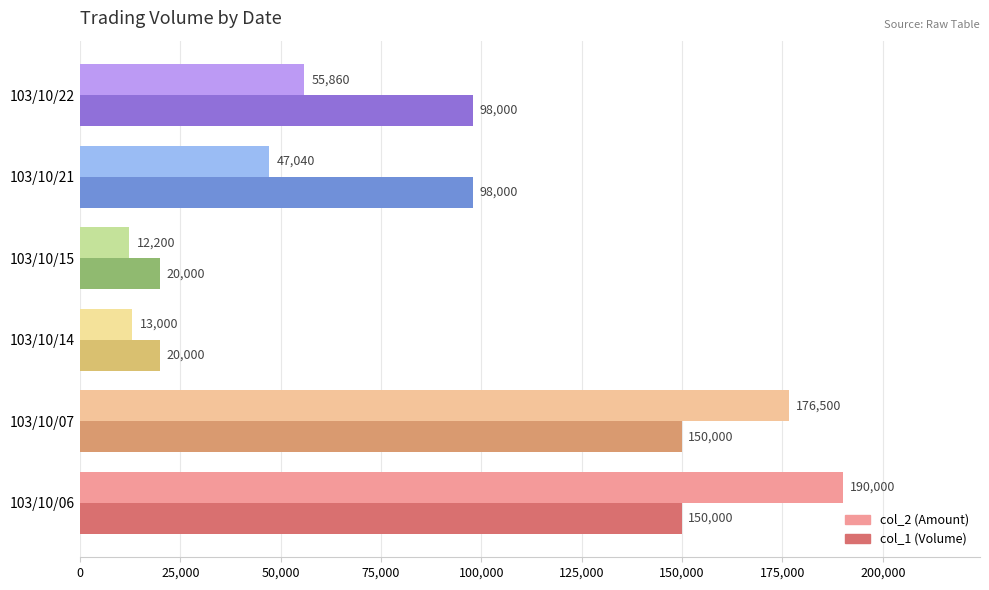

What is the spread (max minus min) of values at 103/10/14?

7000